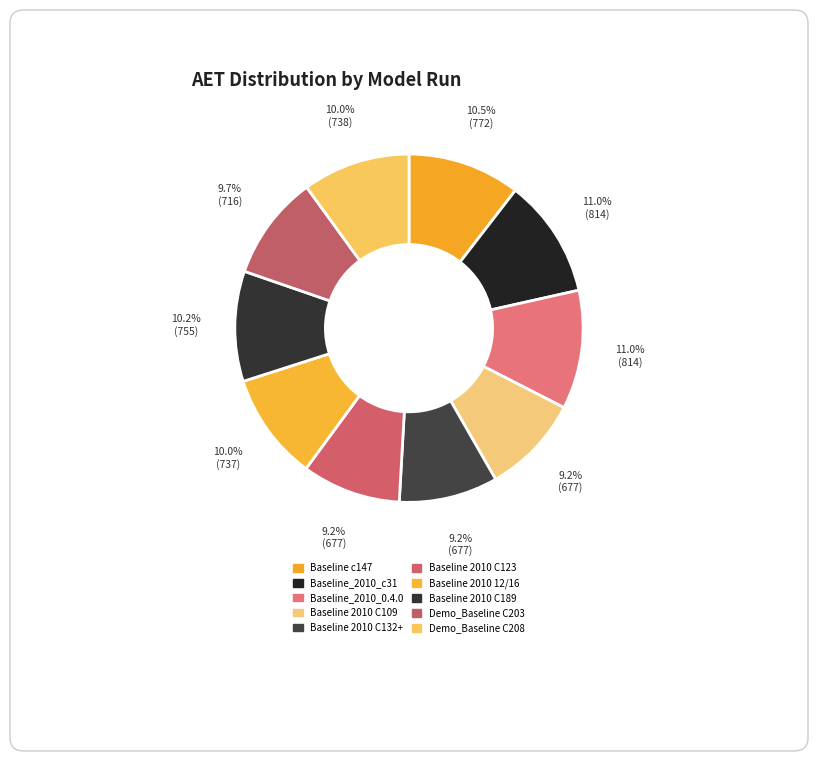

How many slices are in this pie chart?

10